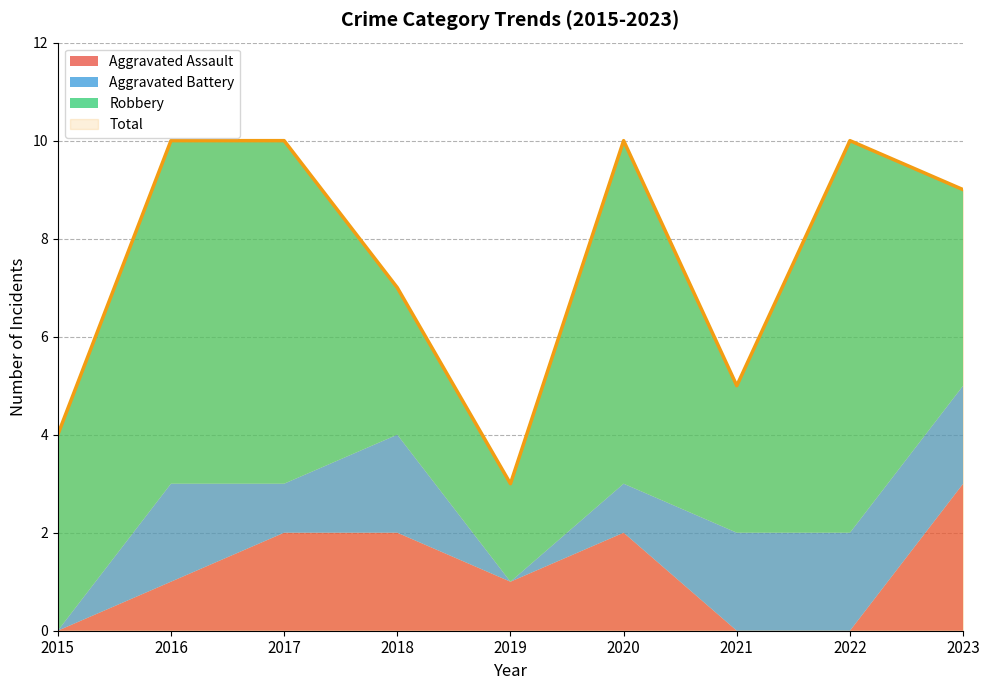

True or false: Robbery and Total intersect in this chart.

False